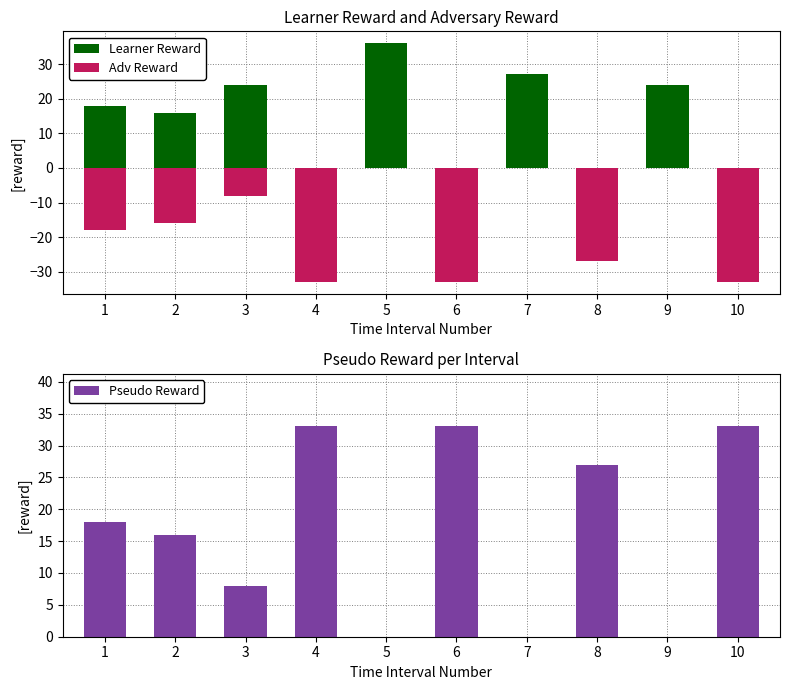

Reading left to right, transcribe all the data shown in this chart.

Learner Reward: 18	16	24	0	36	0	27	0	24	0
Adv Reward: -18	-16	-8	-33	0	-33	0	-27	0	-33
Pseudo Reward: 18	16	8	33	0	33	0	27	0	33